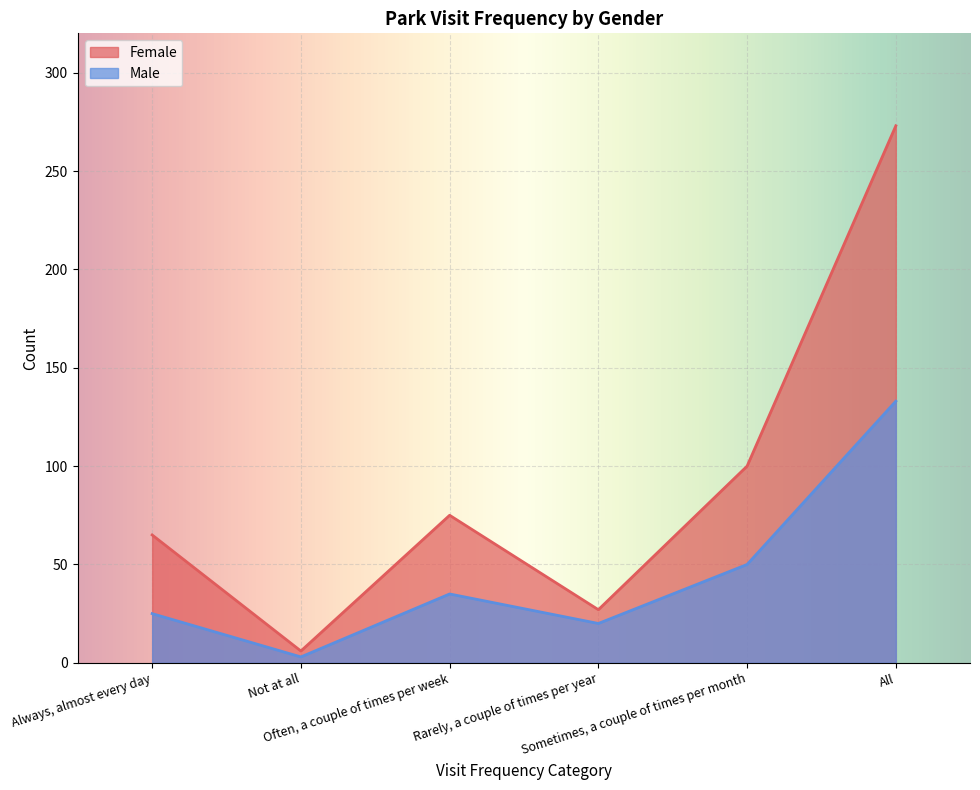

At Rarely, a couple of times per year, list the series in order from smallest to largest.

Male, Female